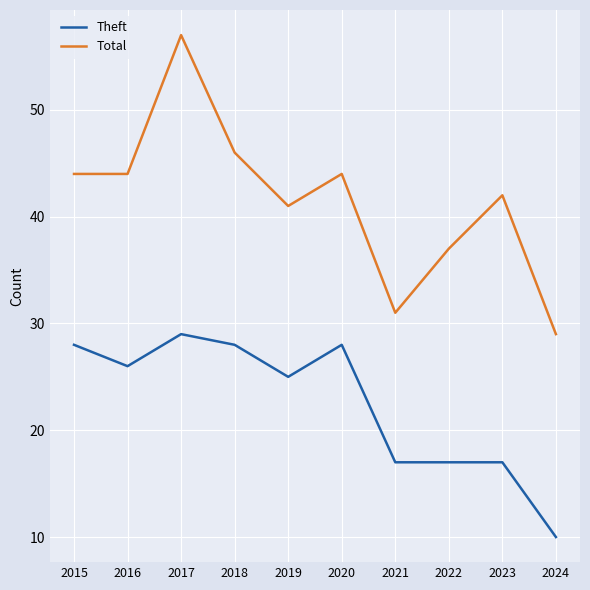

List the series in order of their peak value, lowest first.

Theft, Total